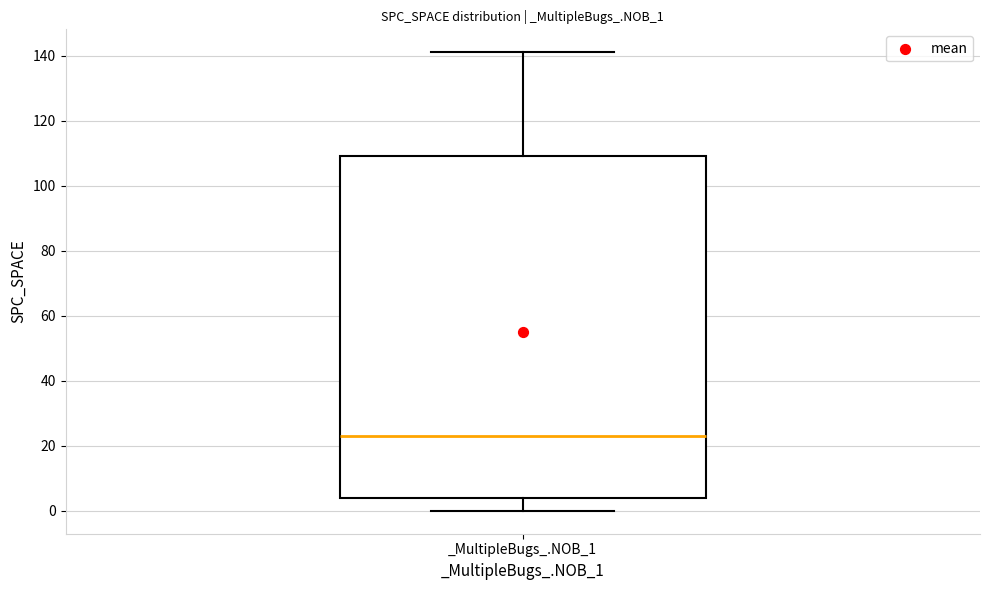

Transcribe this box plot: give where the median line is, the range the box spans, and where the two whiskers end, as read against the y-axis. The values are not printed on the chart, so give them approximately, as read against the axis.

median 24, box 4 to 110, whiskers 0 to 142